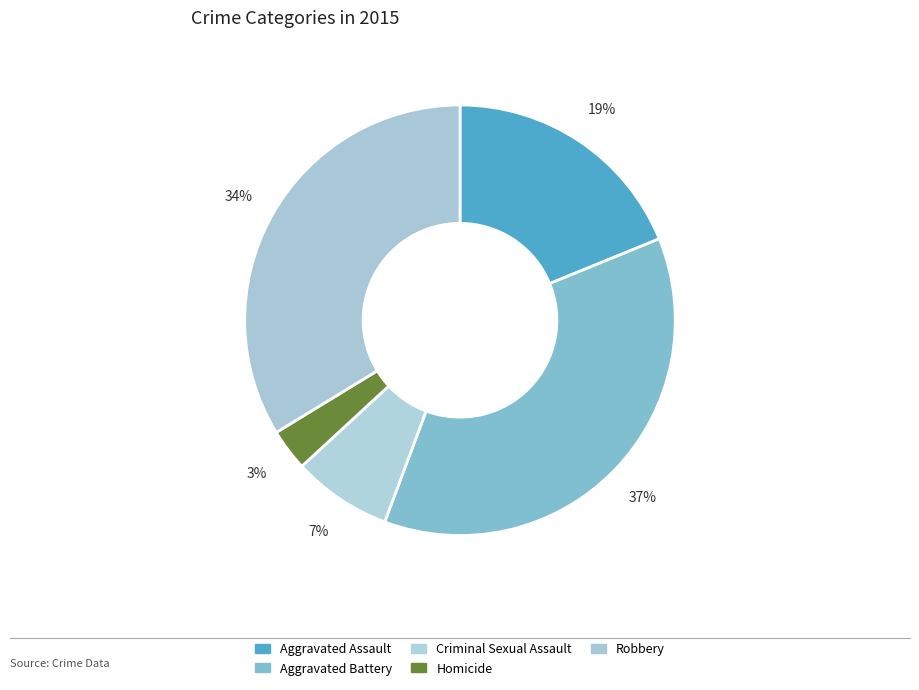

What portion of the pie excludes Homicide?

96.9%